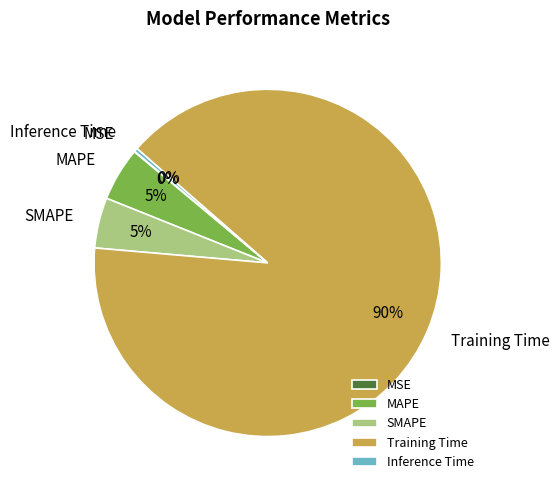

Is it true that Training Time is 90% of the pie?

True